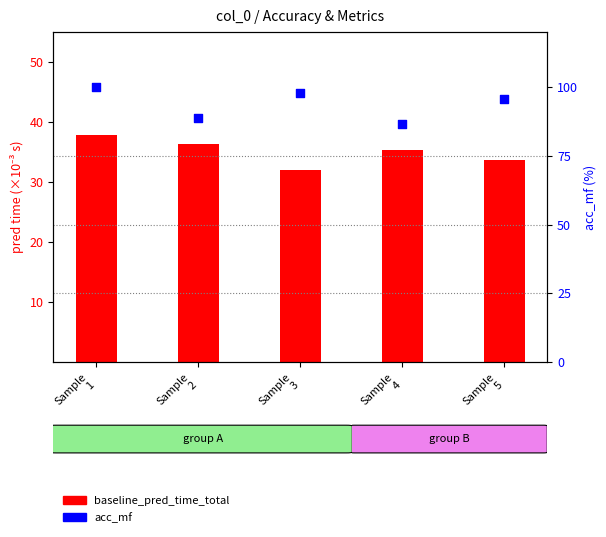

Which series has the widest spread of Y values?

acc_mf